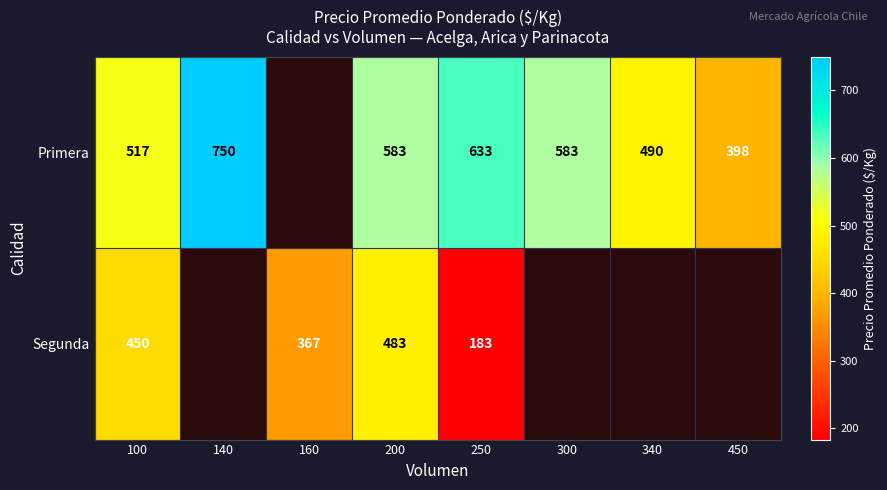

What is the difference between the highest and lowest values at 100?

67